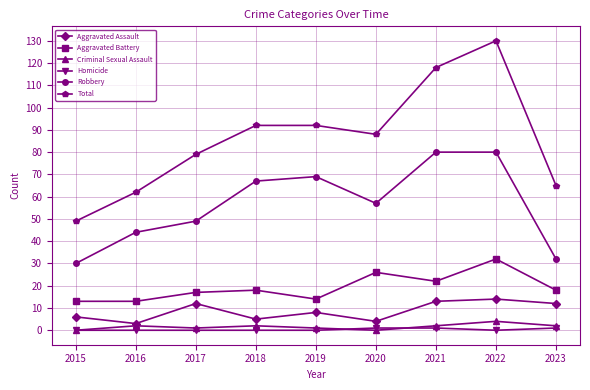

Reading left to right, transcribe all the data shown in this chart.

Aggravated Assault: 2015=6	2016=3	2017=12	2018=5	2019=8	2020=4	2021=13	2022=14	2023=12
Aggravated Battery: 2015=13	2016=13	2017=17	2018=18	2019=14	2020=26	2021=22	2022=32	2023=18
Criminal Sexual Assault: 2015=0	2016=2	2017=1	2018=2	2019=1	2020=0	2021=2	2022=4	2023=2
Homicide: 2015=0	2016=0	2017=0	2018=0	2019=0	2020=1	2021=1	2022=0	2023=1
Robbery: 2015=30	2016=44	2017=49	2018=67	2019=69	2020=57	2021=80	2022=80	2023=32
Total: 2015=49	2016=62	2017=79	2018=92	2019=92	2020=88	2021=118	2022=130	2023=65